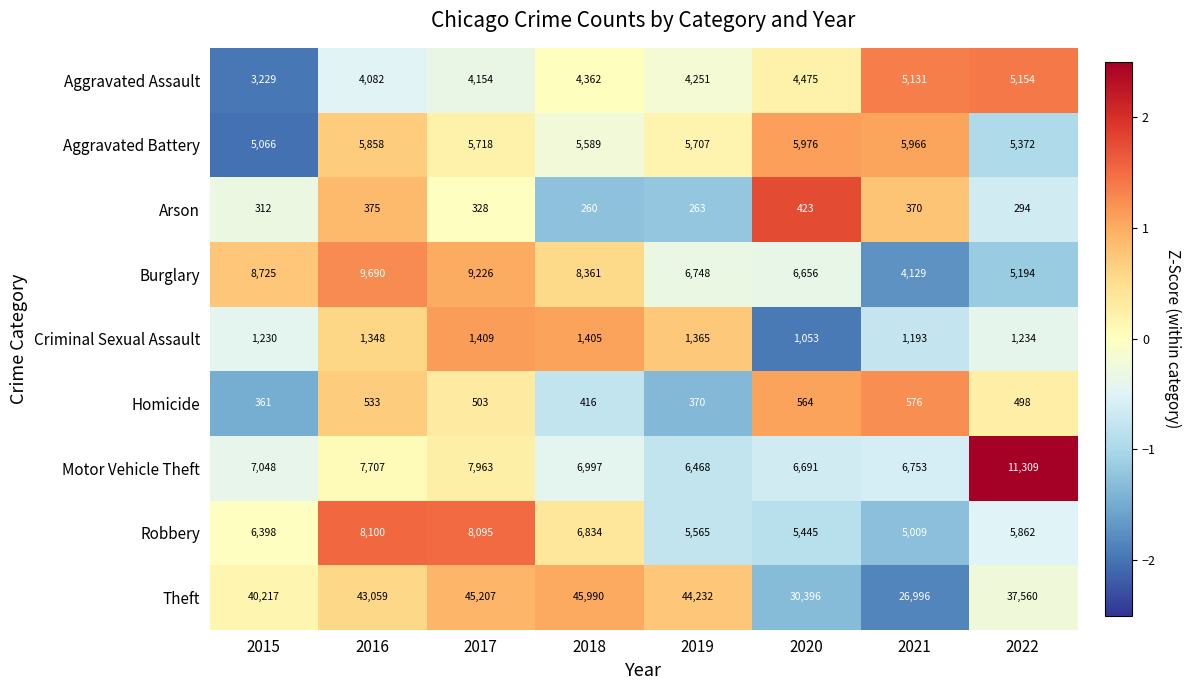

Rank the categories by Criminal Sexual Assault value from highest to lowest.

2017, 2018, 2019, 2016, 2022, 2015, 2021, 2020